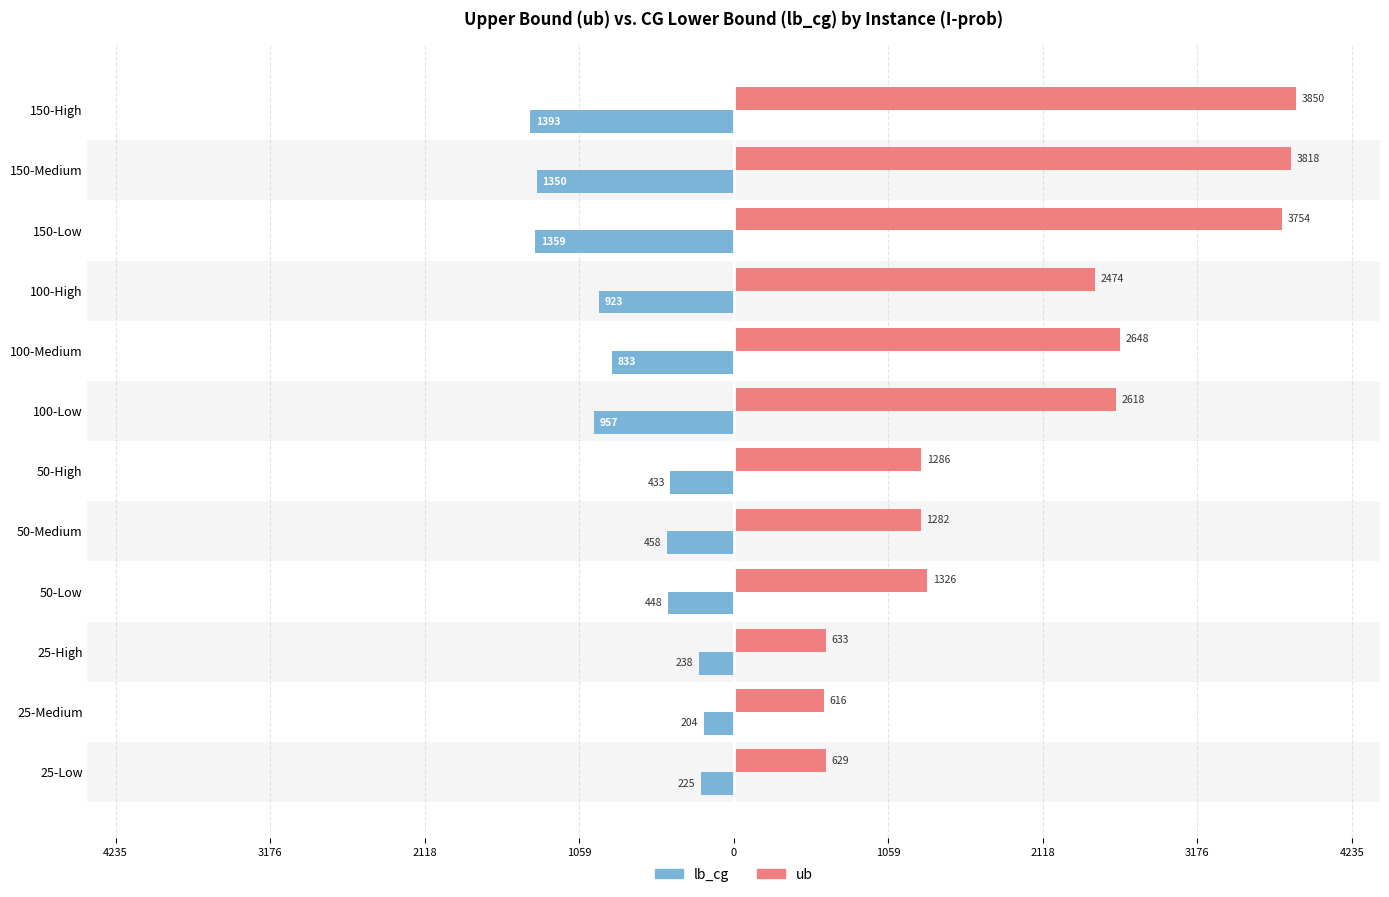

What is the smallest value displayed?

-1392.9